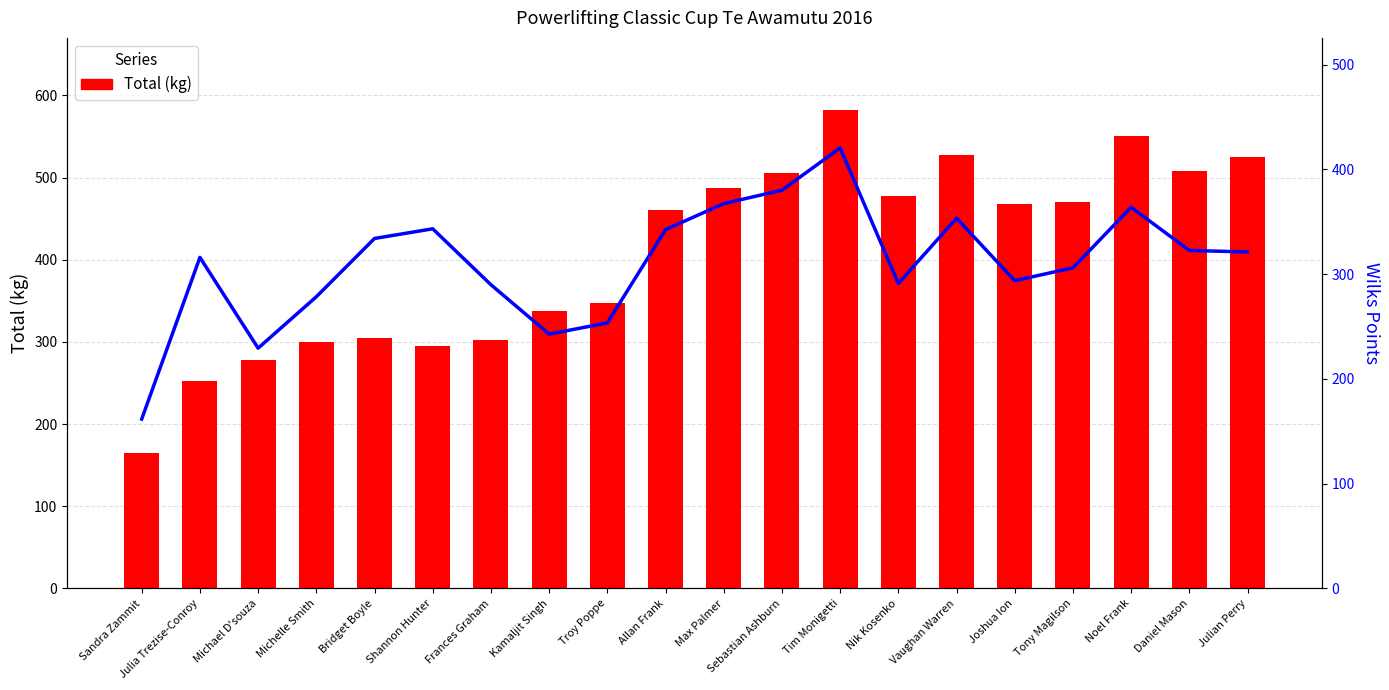

Which series has the largest total across all categories?

Total (kg)